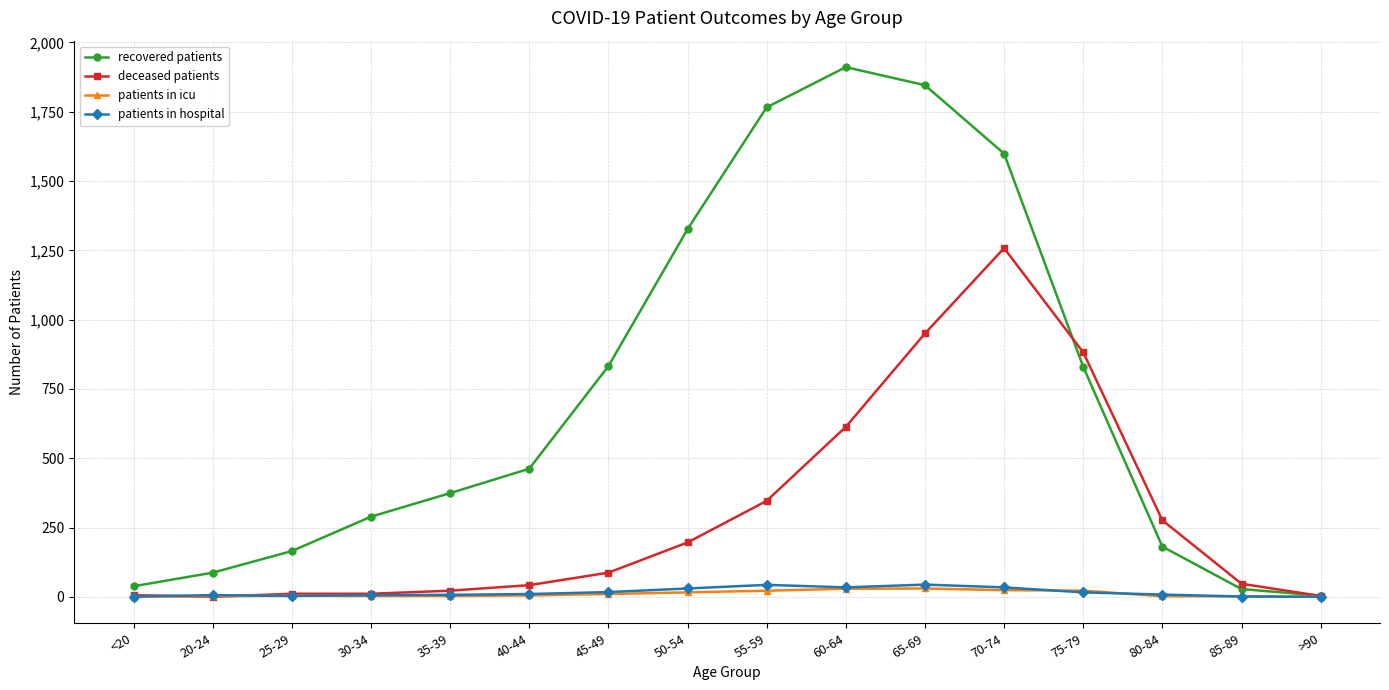

Which category has the highest value across all series?

60-64